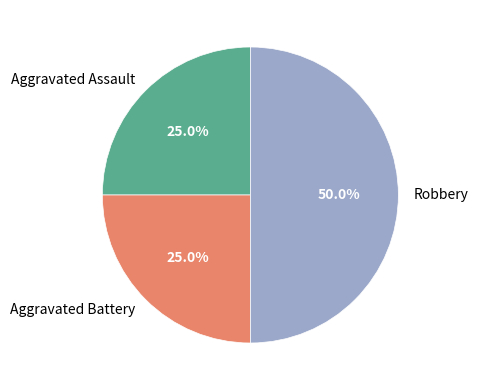

Is it true that Aggravated Assault is 33% of the pie?

False